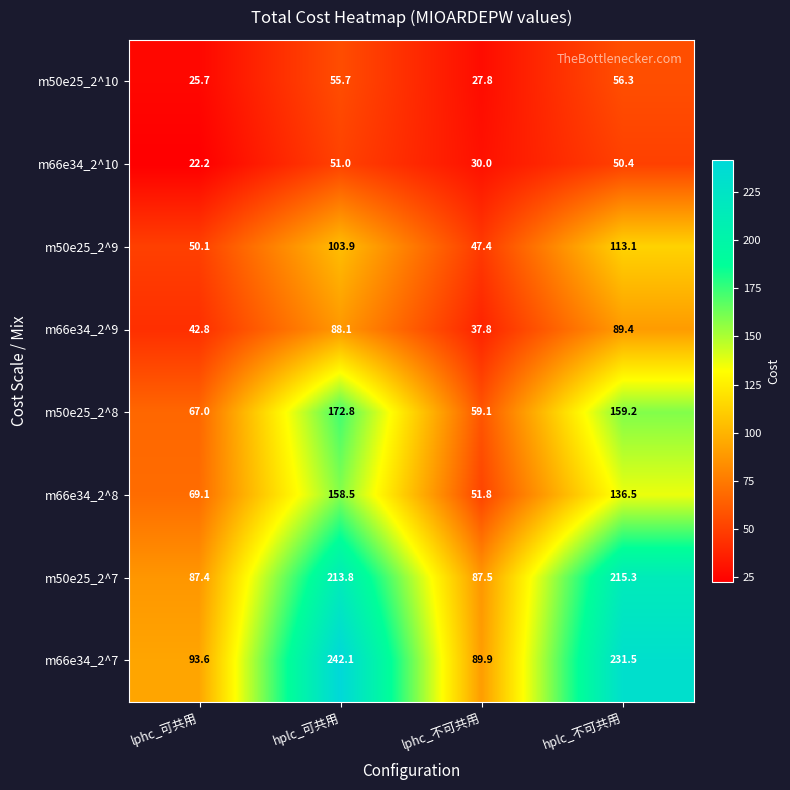

Which series has the largest total across all categories?

m66e34_2^7